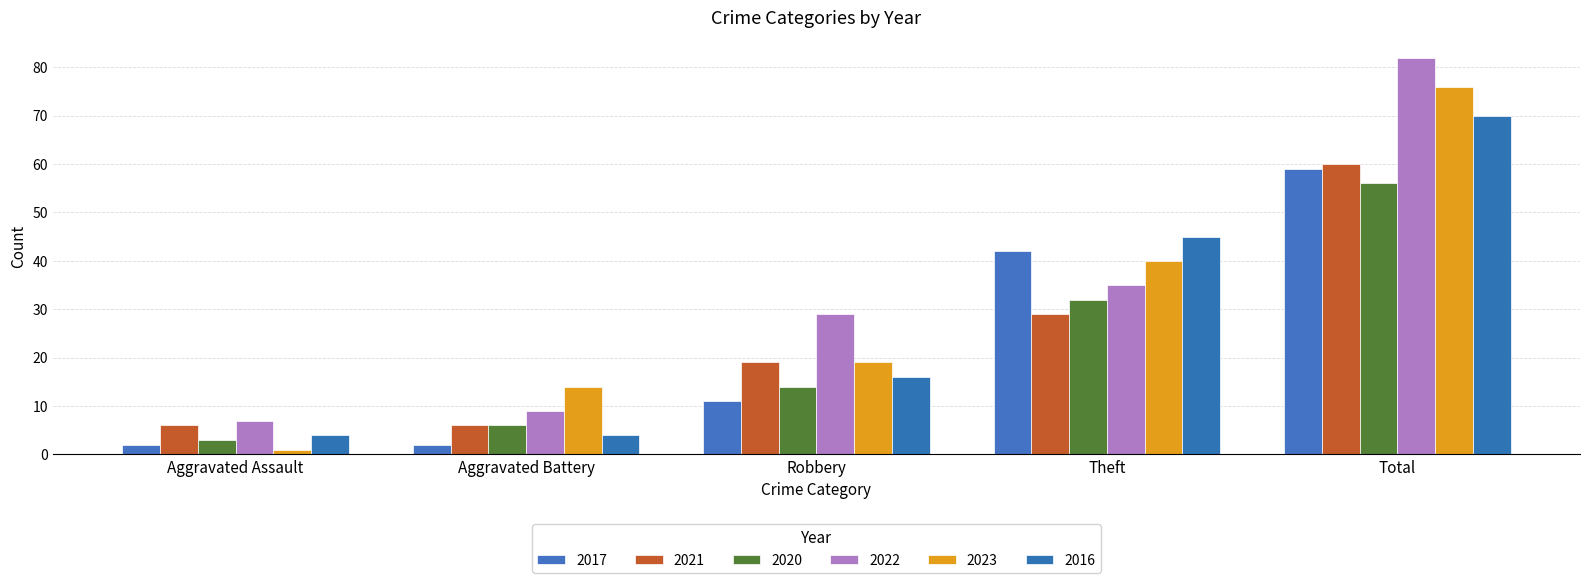

Between Aggravated Assault and Total, which series saw the biggest shift?

2022